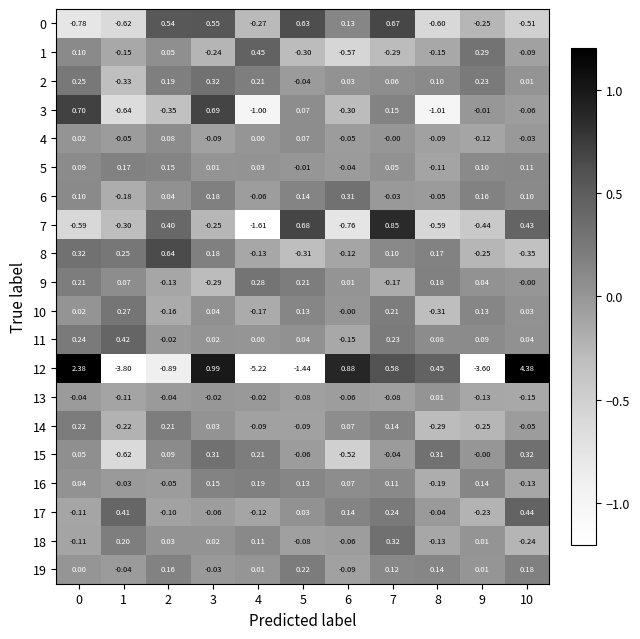

How many values in the 17 series exceed 0?

5